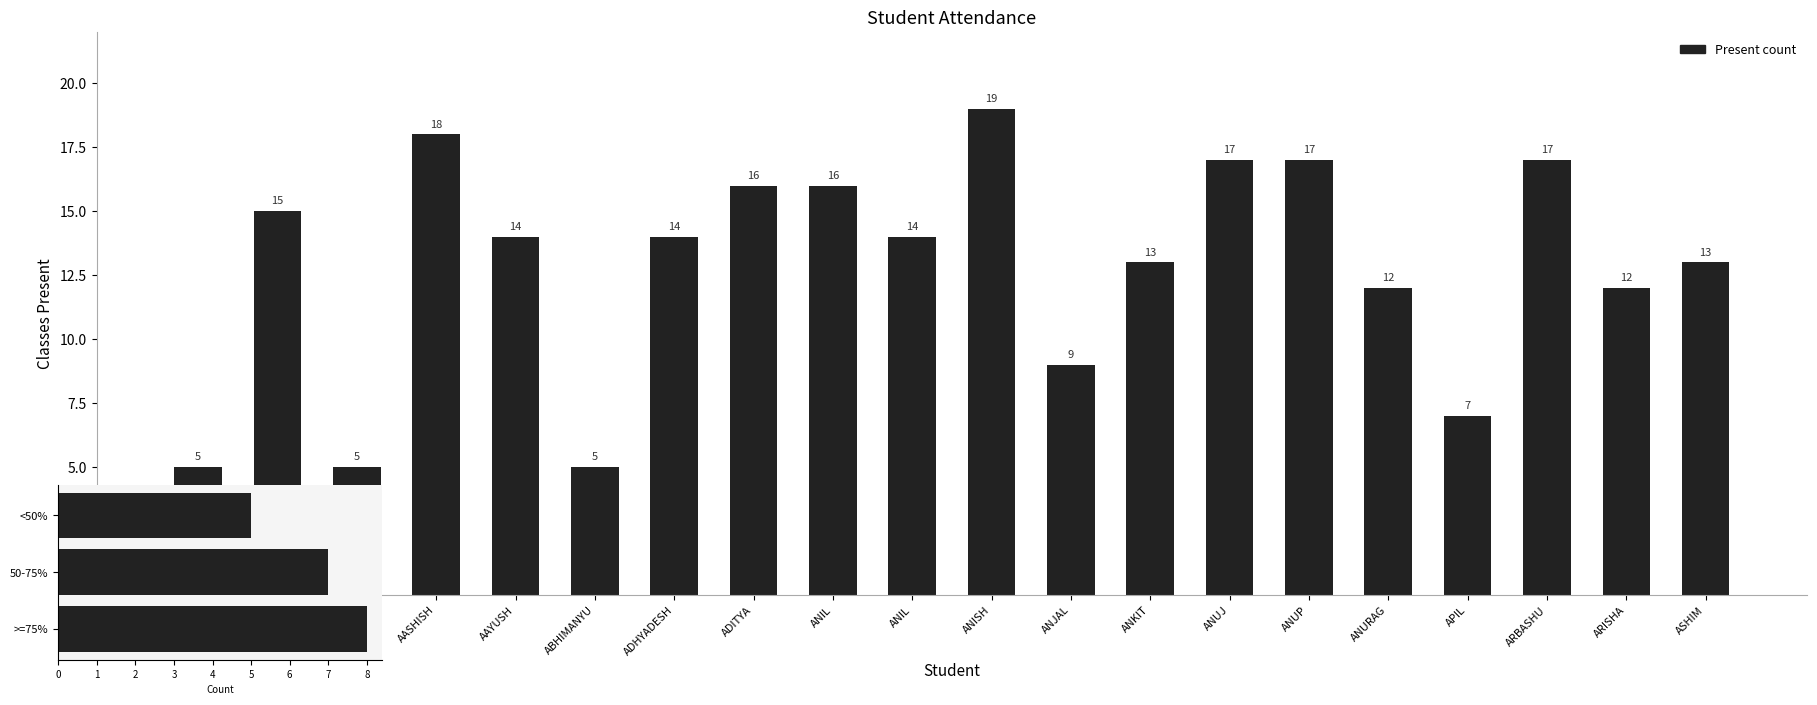

Rank the categories by value from highest to lowest.

ANISH, AASHISH, ANUJ, ANUP, ARBASHU, ADITYA, ANIL, AARBID, AAYUSH, ADHYADESH, ANIL, ANKIT, ASHIM, ANURAG, ARISHA, ANJAL, APIL, AAGAMAN, AARYAN, ABHIMANYU